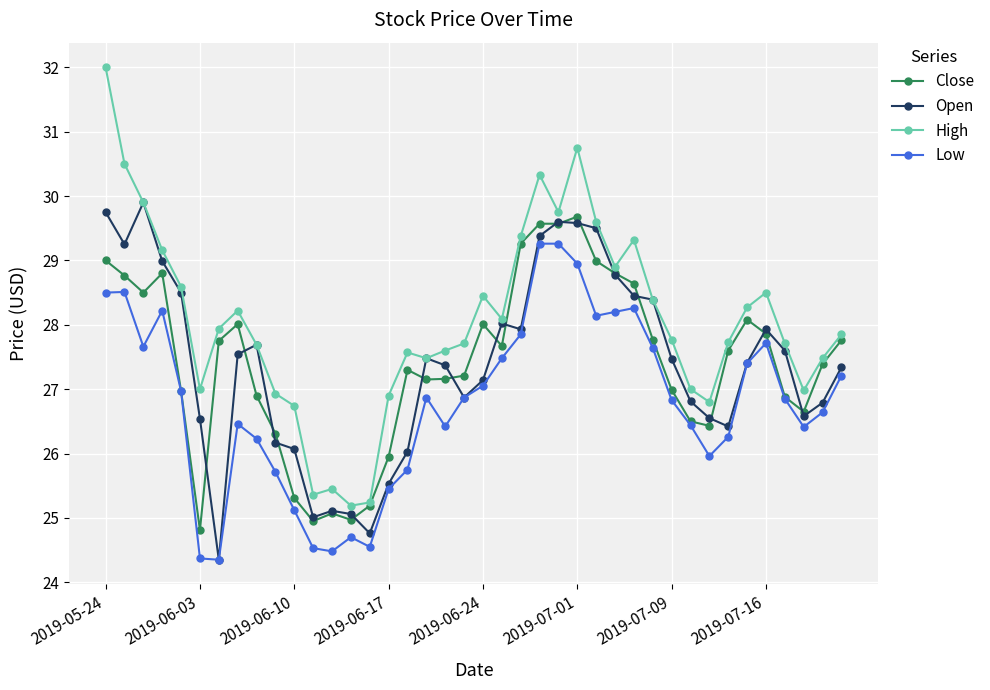

What is the average value of the Close series?

27.4